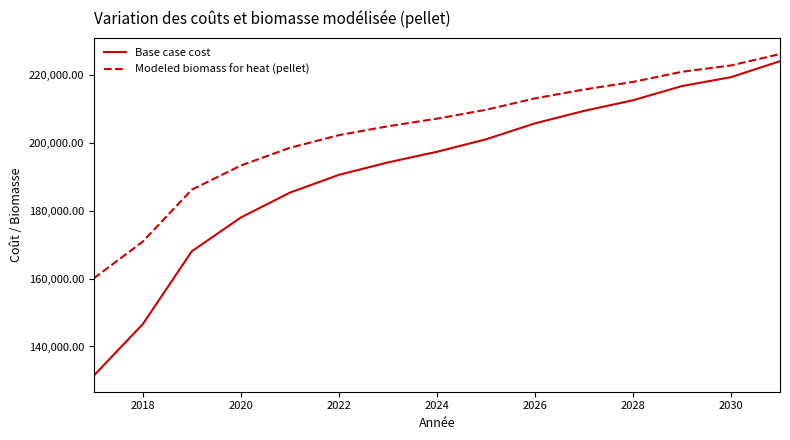

Reading right to left, transcribe all the data shown in this chart.

Base case cost: 224037.4	219327.8	216711.3	212525.0	209385.2	205722.2	201012.6	197349.6	194209.8	190546.8	185313.9	177987.8	168045.3	146590.4	131415.0
Modeled biomass for heat (pellet): 226139.2	222779.5	220913.1	217926.7	215687.0	213073.9	209714.3	207101.2	204861.5	202248.4	198515.5	193289.4	186196.8	170891.7	160066.2